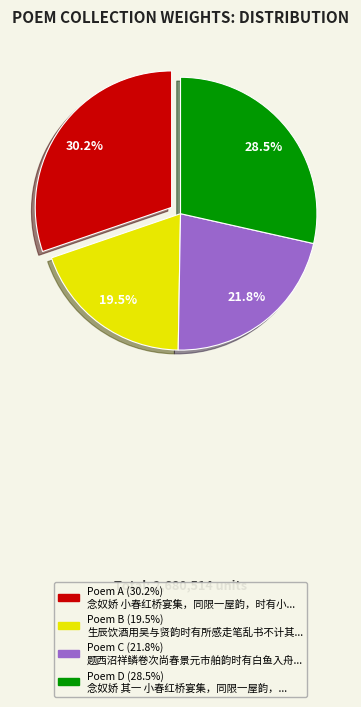

Rank the categories by value from lowest to highest.

Poem B (19.5%) 生辰饮酒用吴与贤韵时有所感走笔乱书不计其..., Poem C (21.8%) 题西沼祥鳞卷次尚春景元市舶韵时有白鱼入舟..., Poem D (28.5%) 念奴娇 其一 小春红桥宴集，同限一屋韵，..., Poem A (30.2%) 念奴娇 小春红桥宴集，同限一屋韵，时有小...